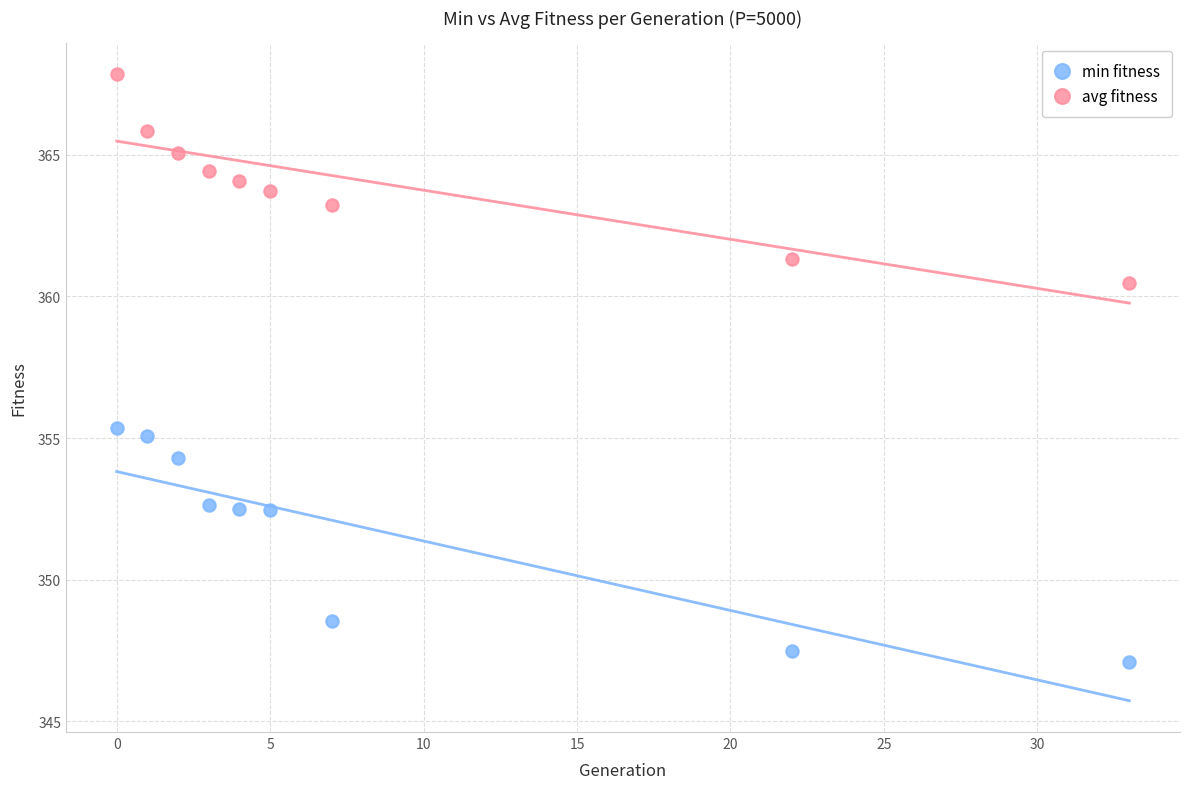

Across all data points, what is the range of X values (max minus min)?

33.0